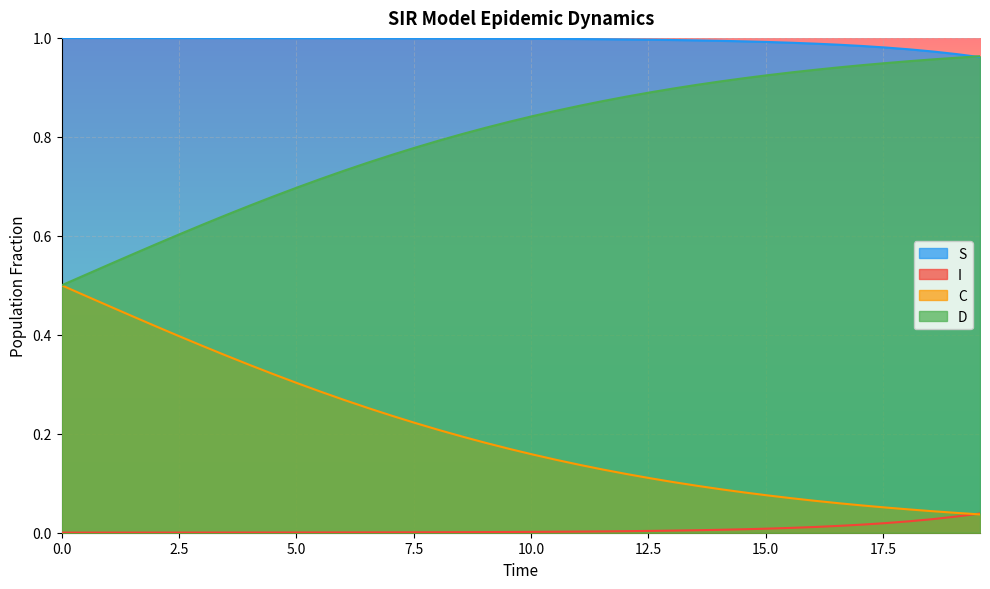

List the series in order of their overall mean, lowest first.

I, C, D, S